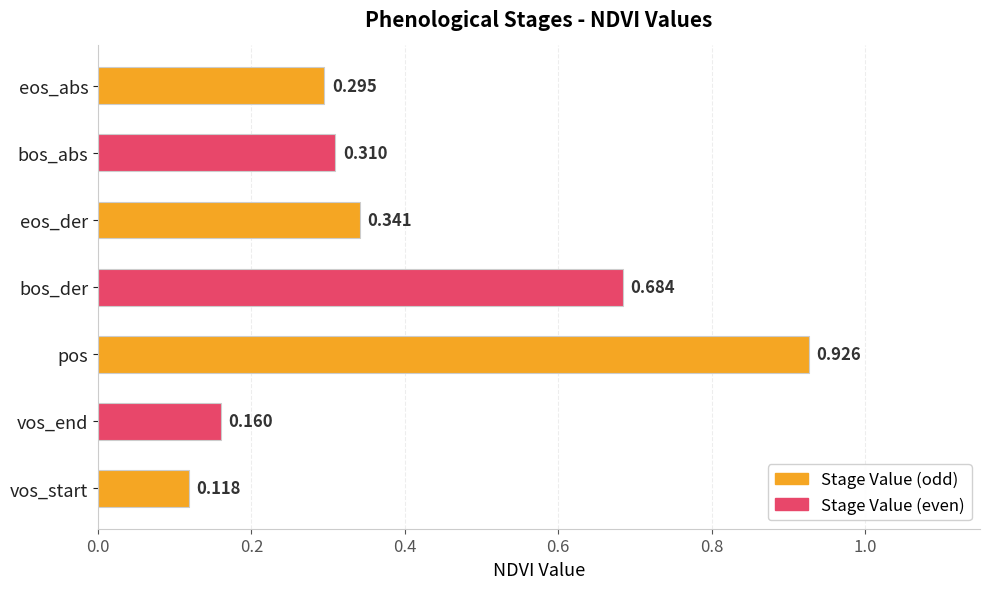

Does the chart contain any negative values?

No